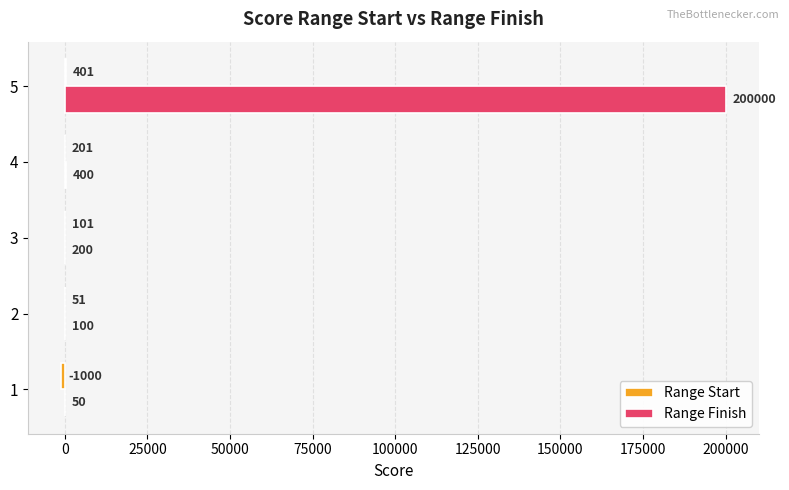

What is the total value across all series at 4?

601